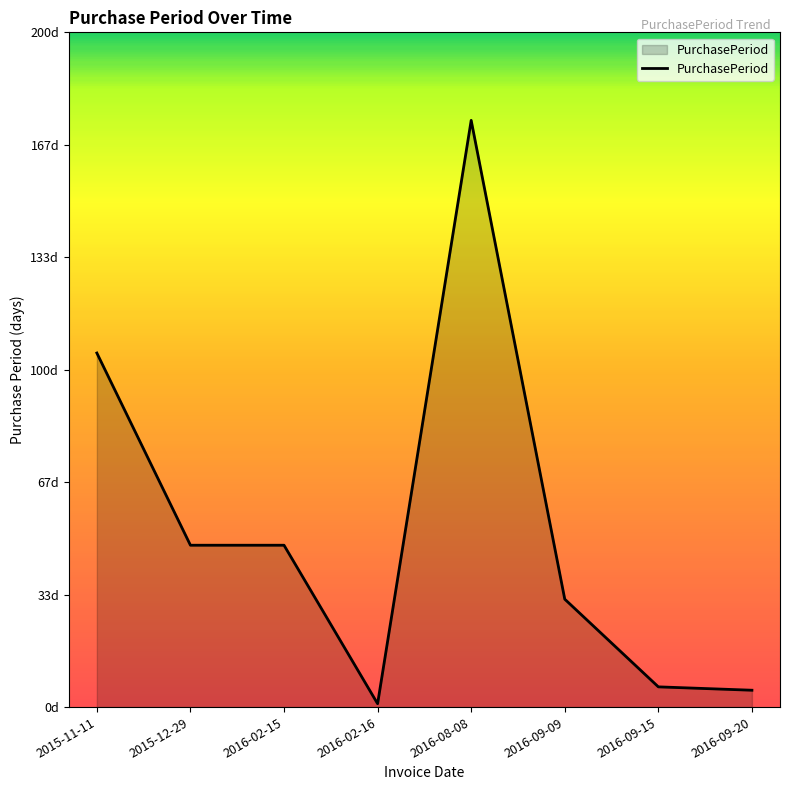

Which has a higher value, 2016-02-15 or 2015-12-29?

2016-02-15